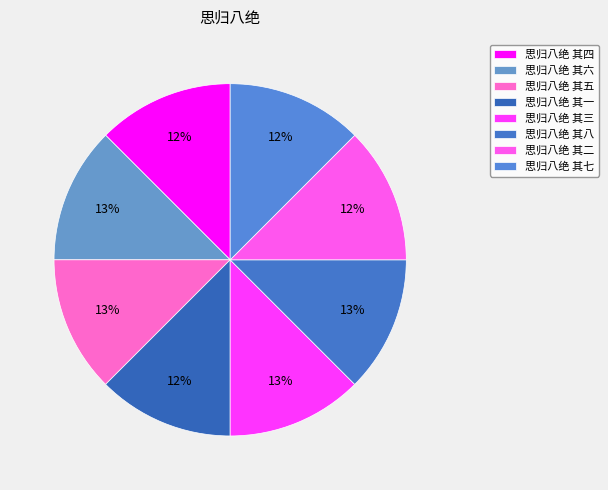

Count the number of slices in the pie.

8